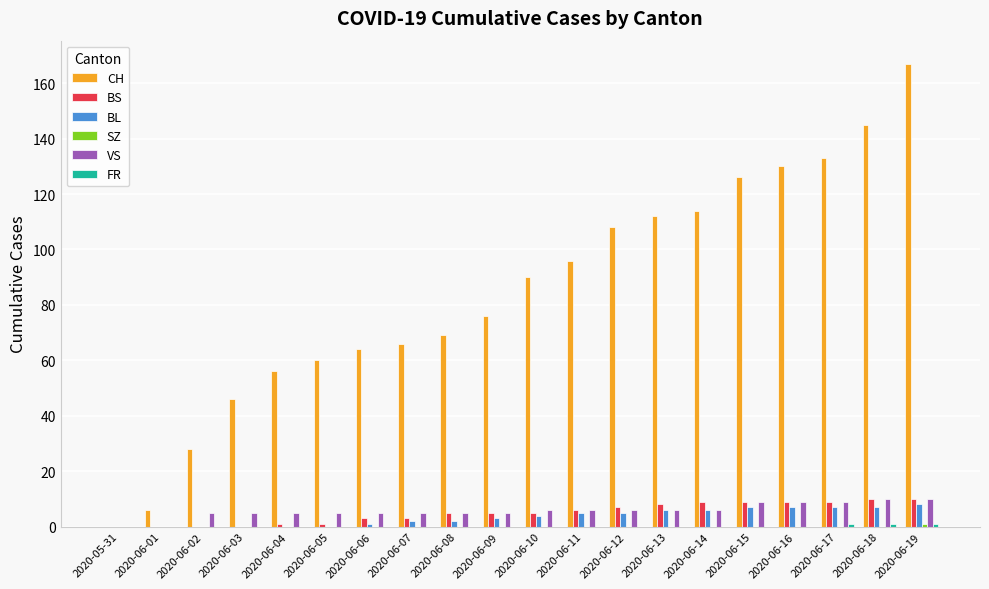

Which series has the largest total across all categories?

CH